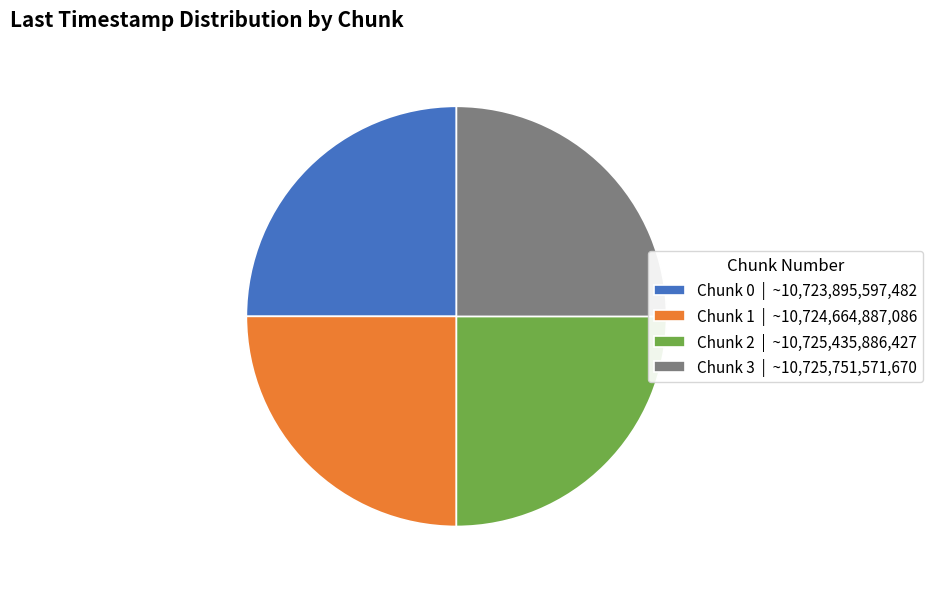

Approximately how many times larger is the value at Chunk 3 | ~10,725,751,571,670 compared to Chunk 0 | ~10,723,895,597,482?

1.0